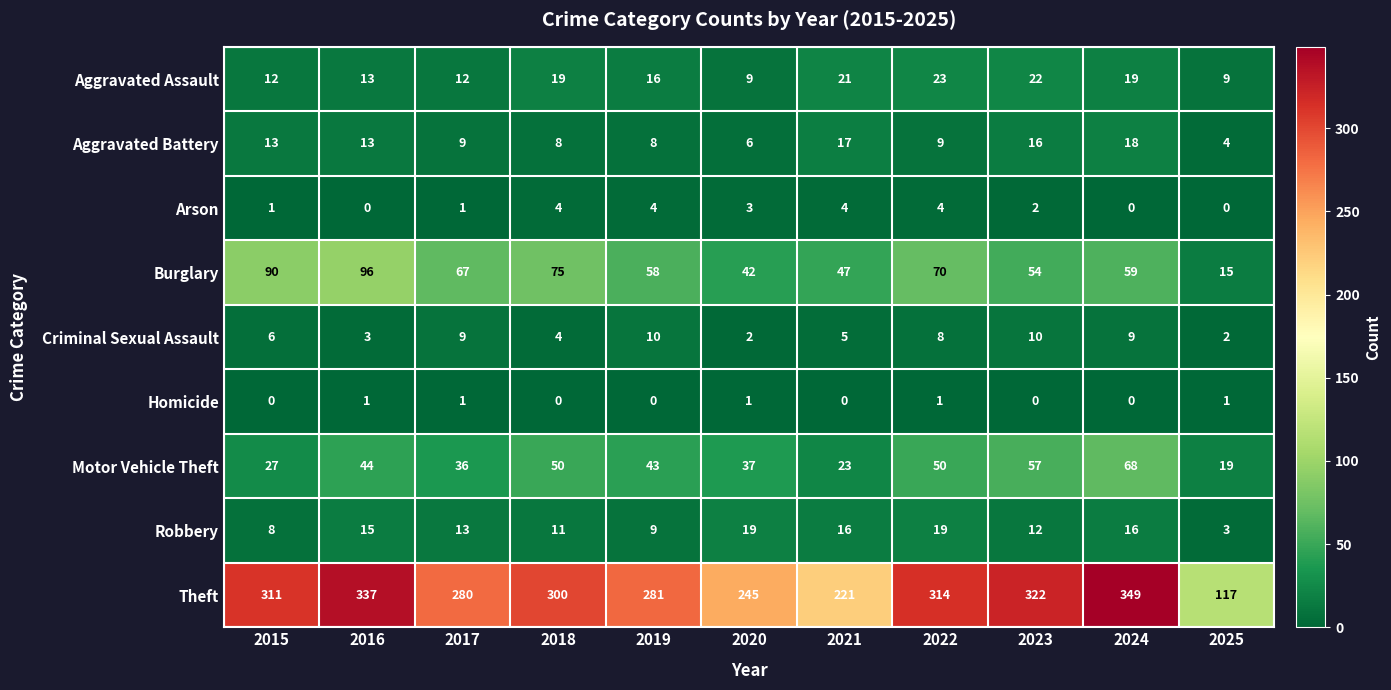

True or false: Theft has a value of 281 at 2019.

True